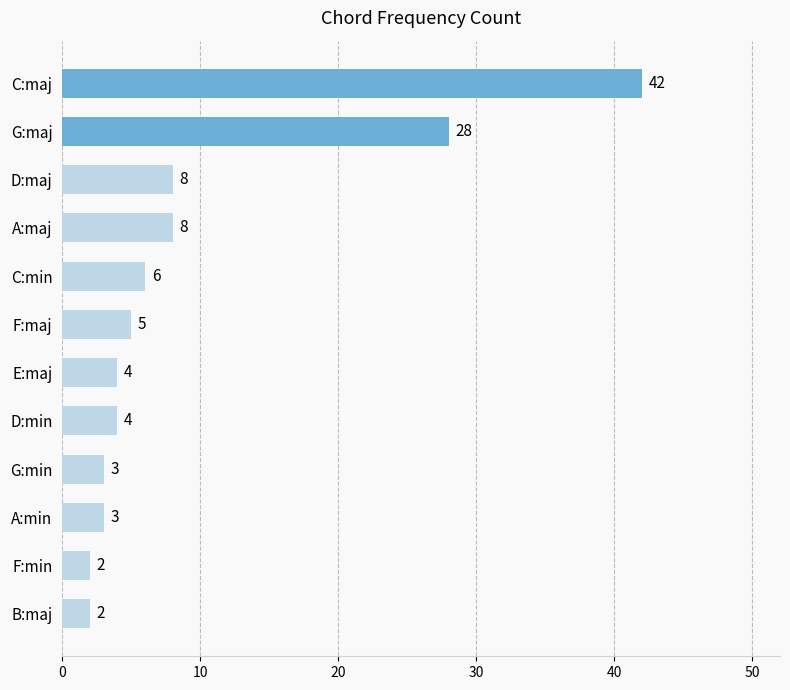

At which category does the chart reach its peak across all series?

C:maj